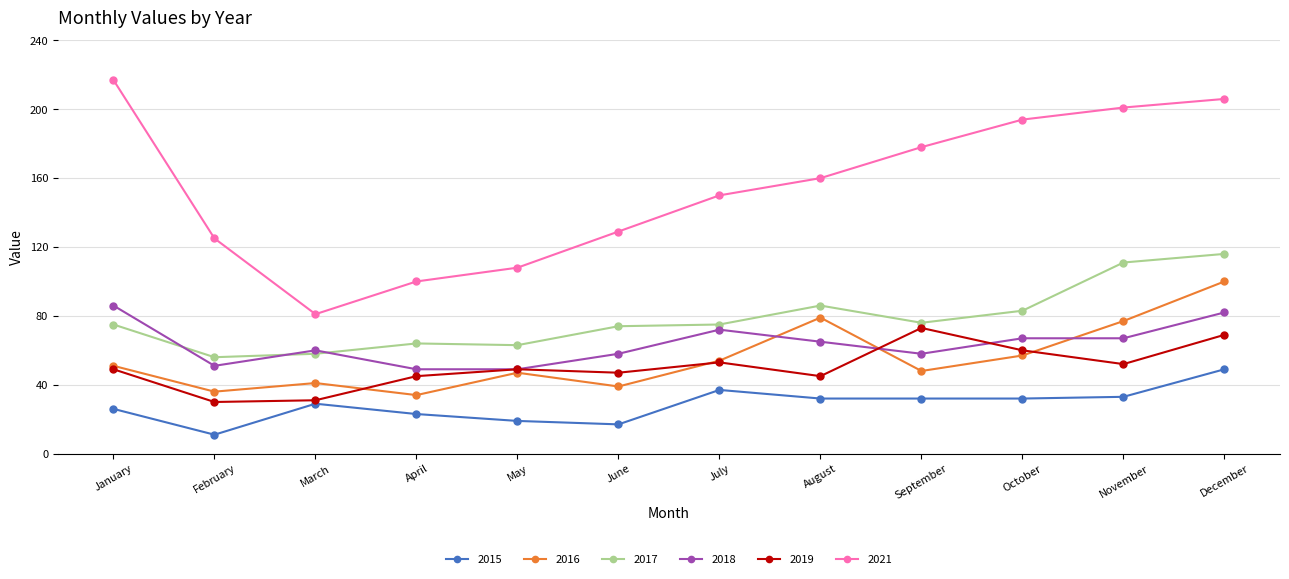

Reading right to left, what are all the values shown in this chart?

2015: 49	33	32	32	32	37	17	19	23	29	11	26
2016: 100	77	57	48	79	54	39	47	34	41	36	51
2017: 116	111	83	76	86	75	74	63	64	58	56	75
2018: 82	67	67	58	65	72	58	49	49	60	51	86
2019: 69	52	60	73	45	53	47	49	45	31	30	49
2021: 206	201	194	178	160	150	129	108	100	81	125	217